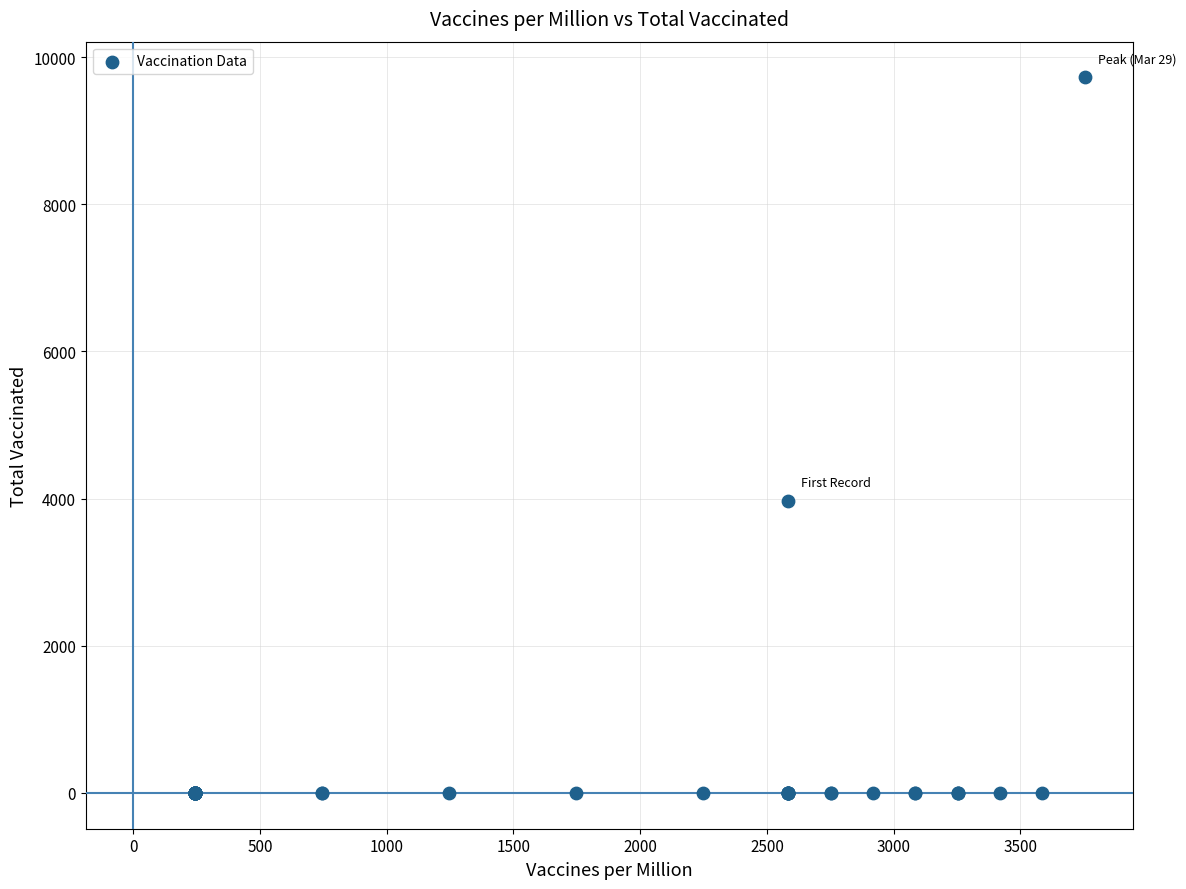

What Y value in the scatter plot is closest to 4862?

3965